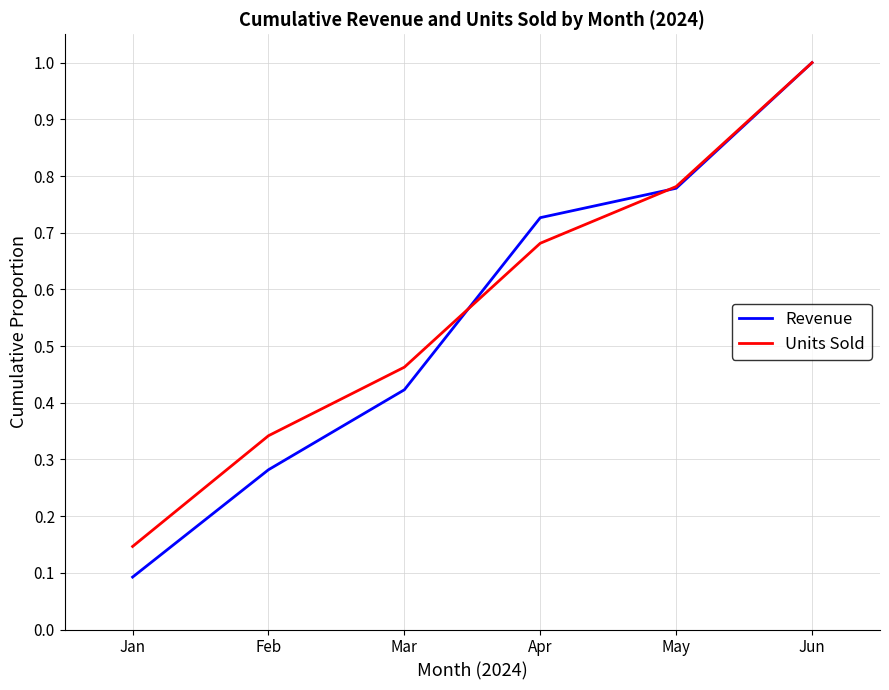

At which category is the sum across all series the highest?

Jun